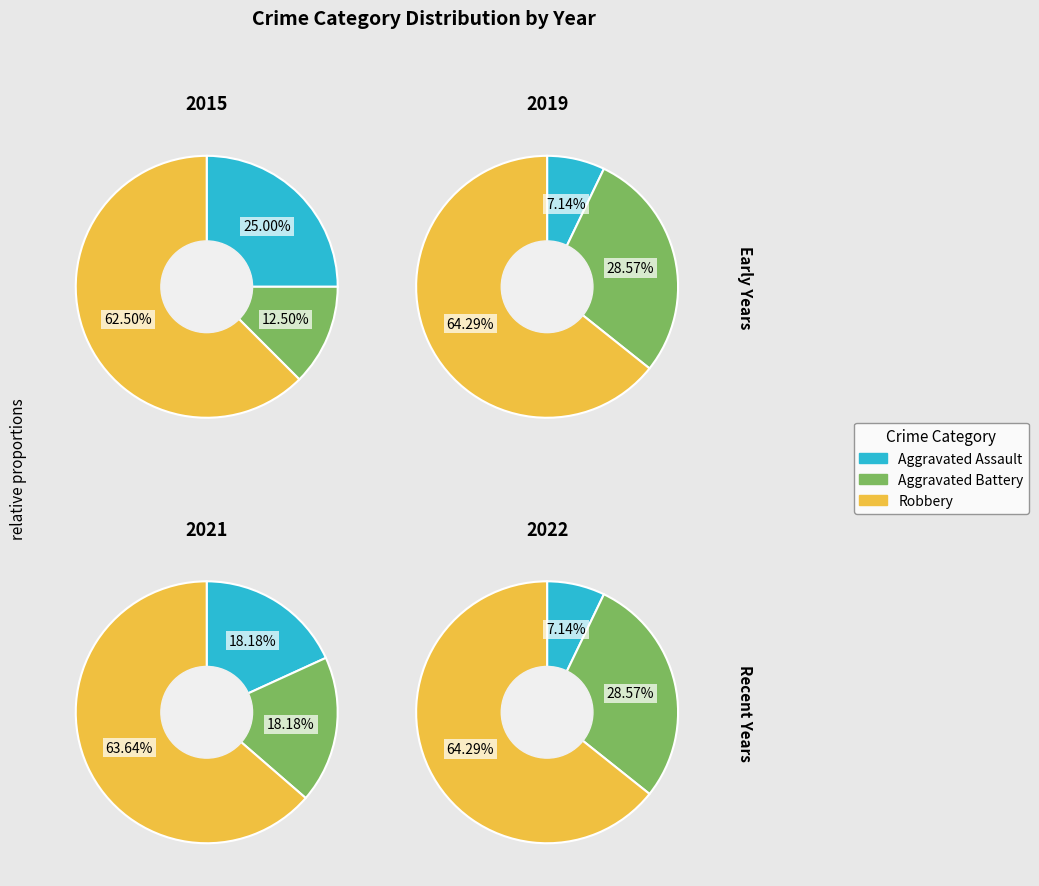

What is the difference between the highest and lowest values at Robbery?

4